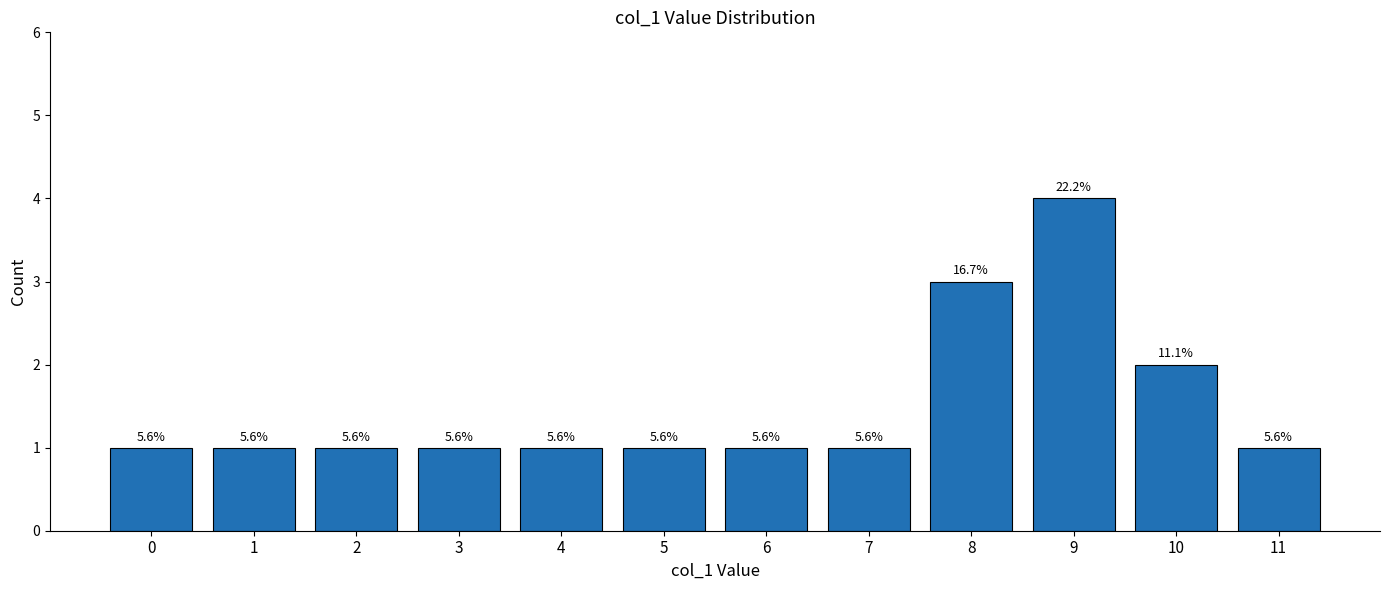

How many bars are there in total?

12